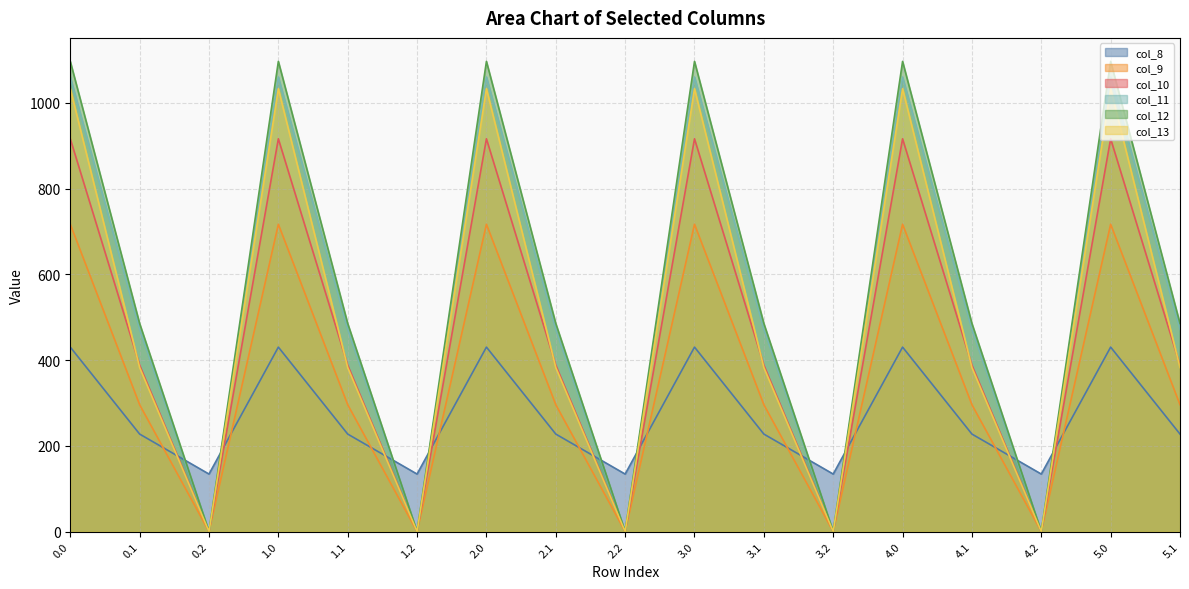

The col_13 series shows 687.7 at 2.2. True or false?

False